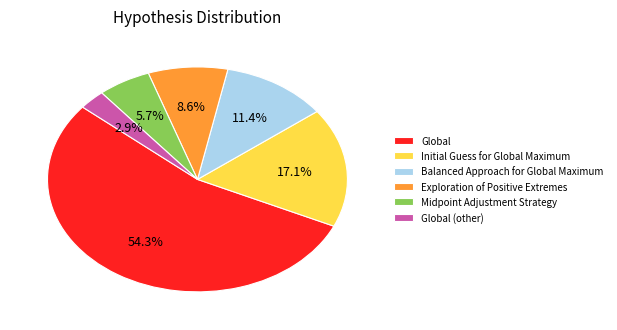

The Global (other) slice represents 3% of the pie. True or false?

True